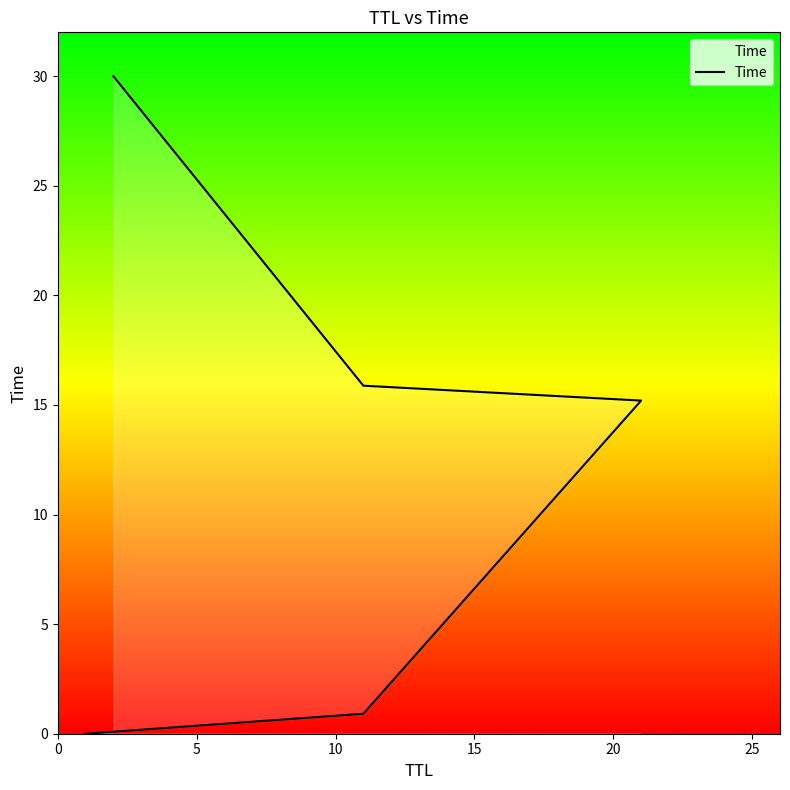

What is the change in value from 5 to 10?

+14.3